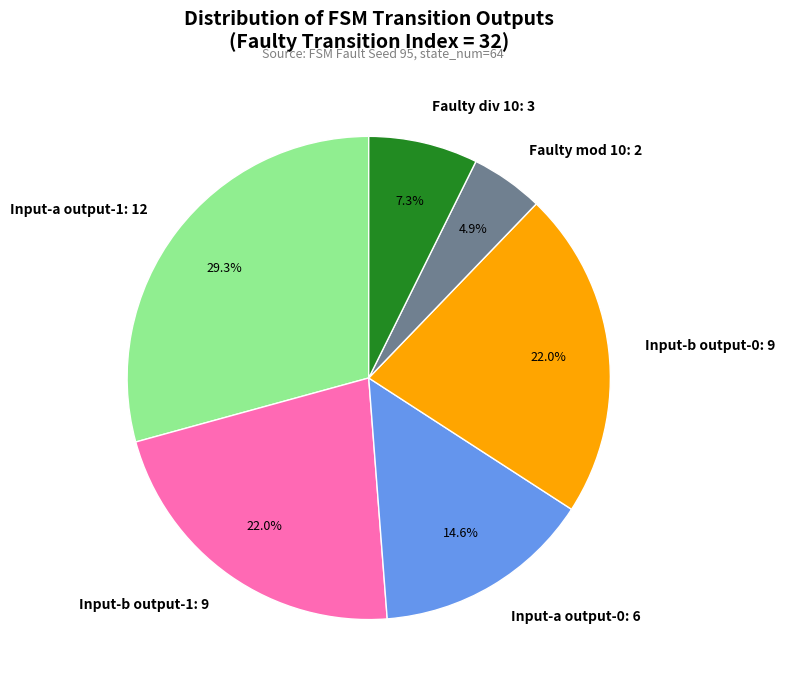

To the nearest percent, what is the average slice percentage?

17%